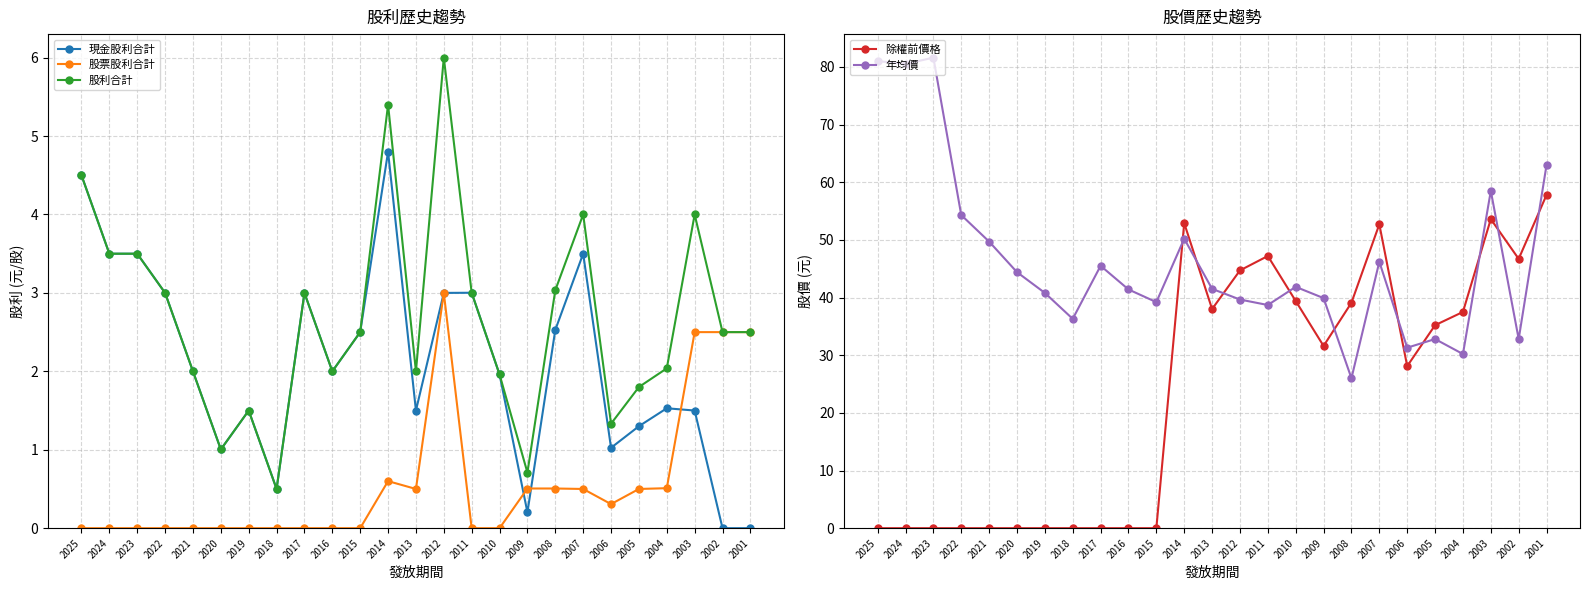

What is the difference between the highest and lowest values at 2007?

52.2